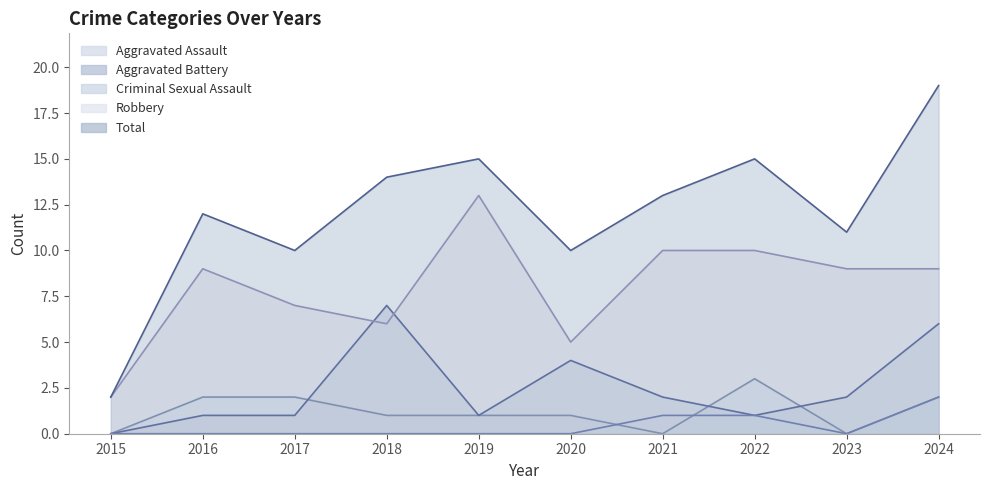

Where is the first local minimum for Robbery?

2018